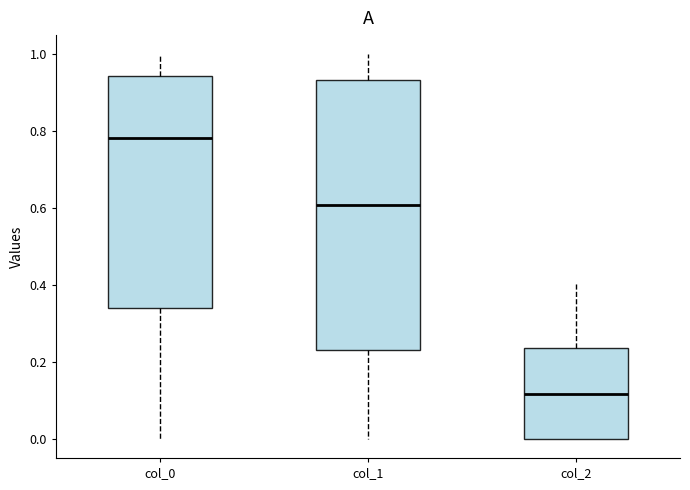

Where does the lower whisker of the box for col_0 end on the y-axis? The values are not printed on the chart, so give them approximately, as read against the axis.

0.00